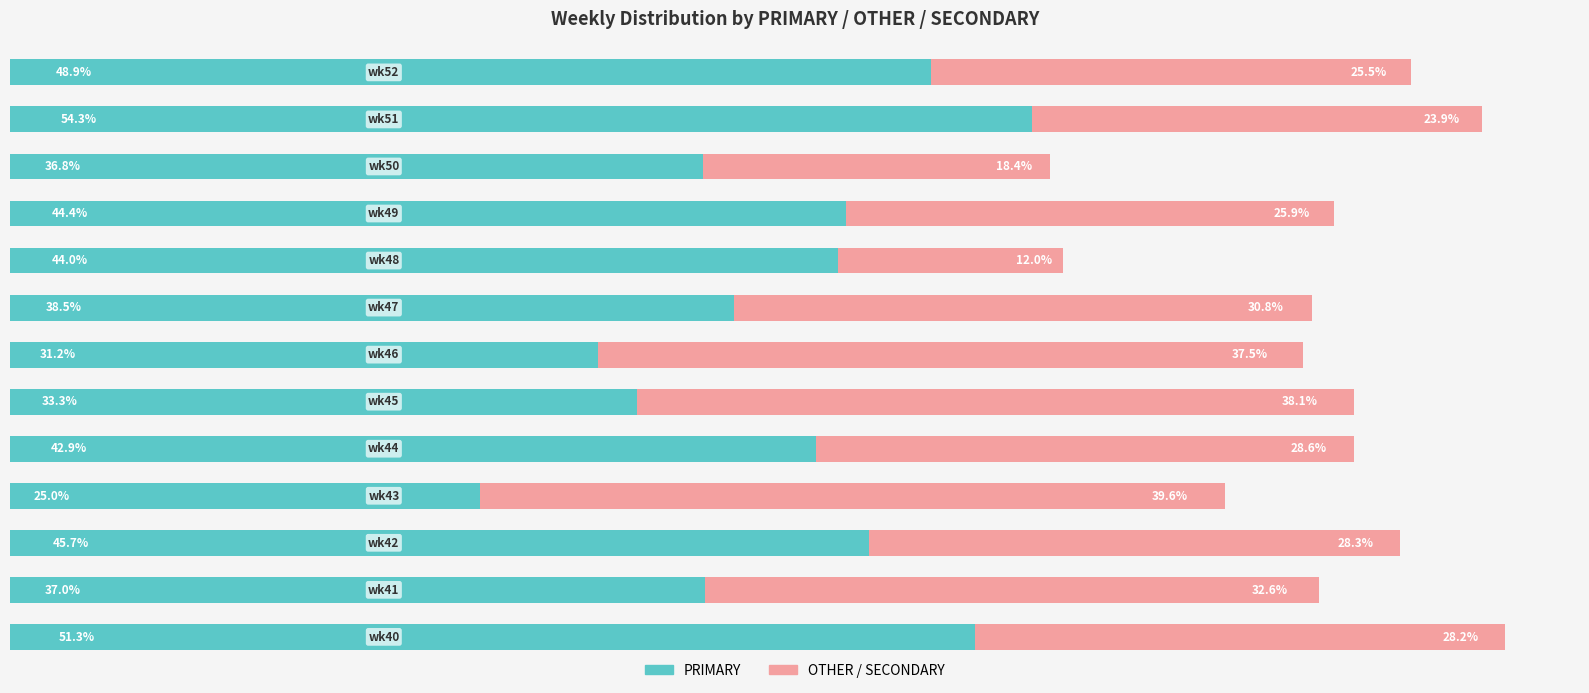

Reading right to left, what are all the values shown in this chart?

PRIMARY: 48.9	54.3	36.8	44.4	44.0	38.5	31.2	33.3	42.9	25.0	45.7	37.0	51.3
OTHER: 25.5	23.9	18.4	25.9	12.0	30.8	37.5	38.1	28.6	39.6	28.3	32.6	28.2